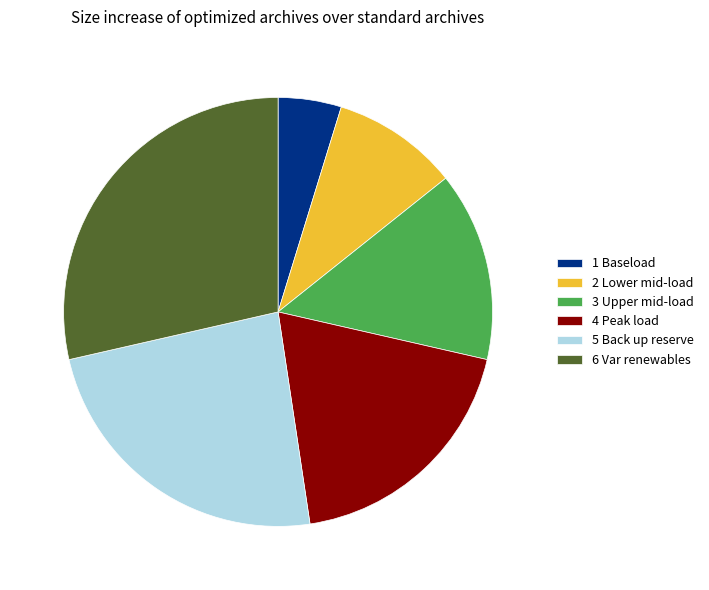

Which slice is the smallest?

1 Baseload